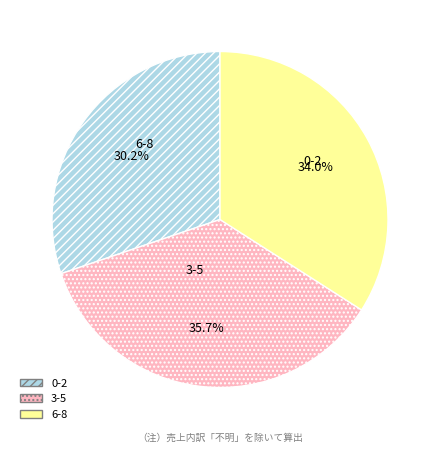

How many slices are in this pie chart?

3